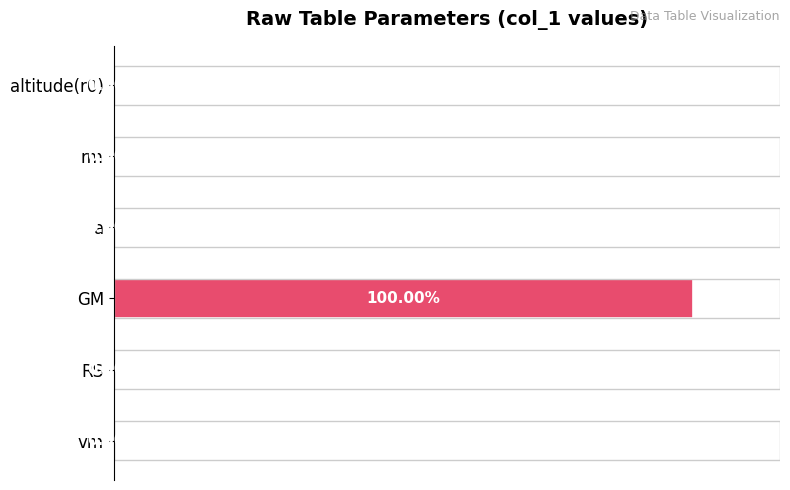

Between GM and RS, which is larger?

GM